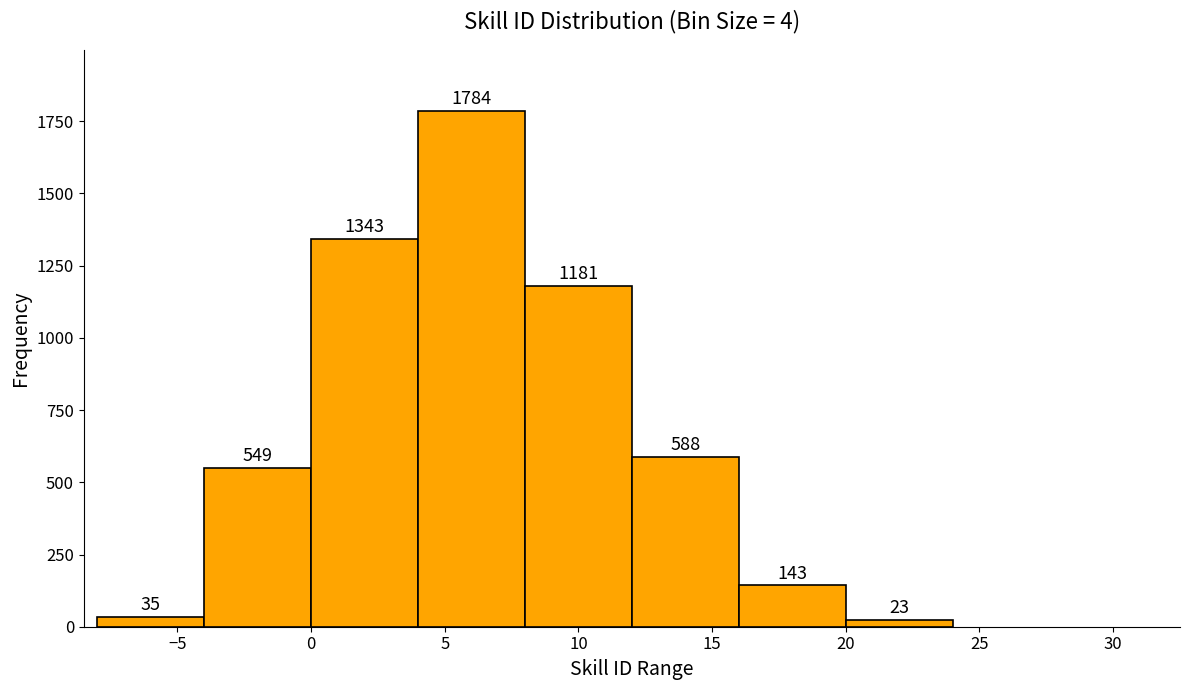

Reading left to right, list every bar in this chart as the range it spans on the x-axis followed by its height.

-8 to -4: 35
-4 to 0: 549
0 to 4: 1343
4 to 8: 1784
8 to 12: 1181
12 to 16: 588
16 to 20: 143
20 to 24: 23